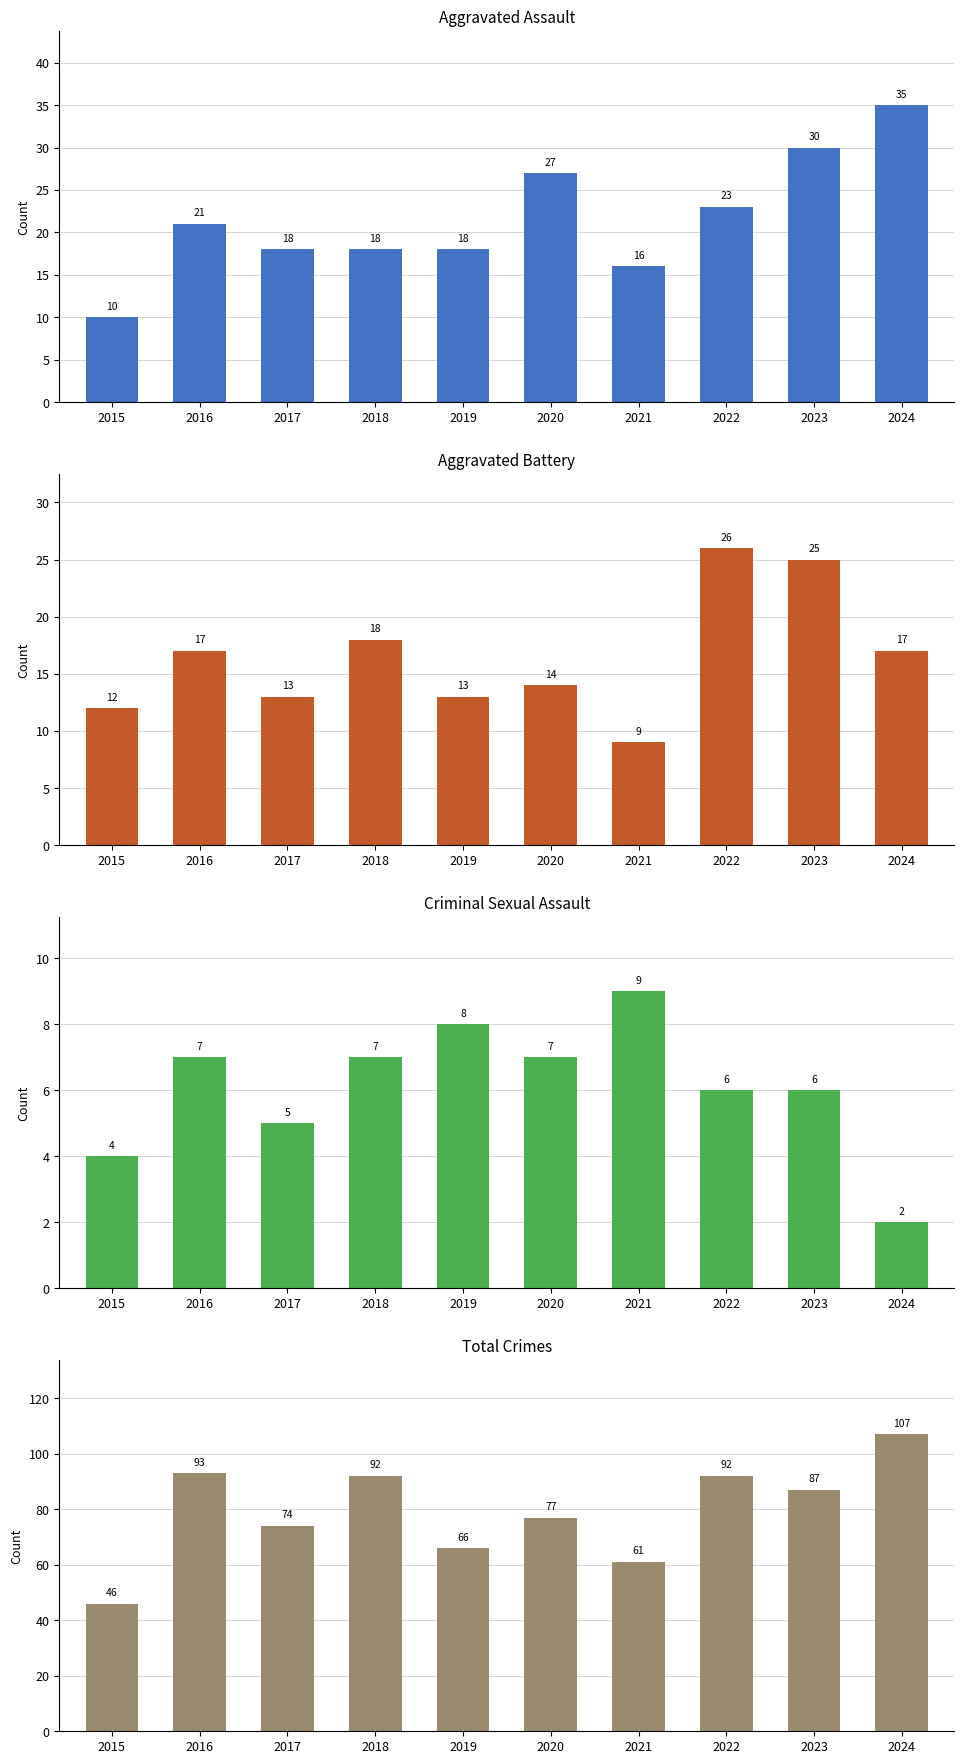

Where does the Total series first go above 87?

2016